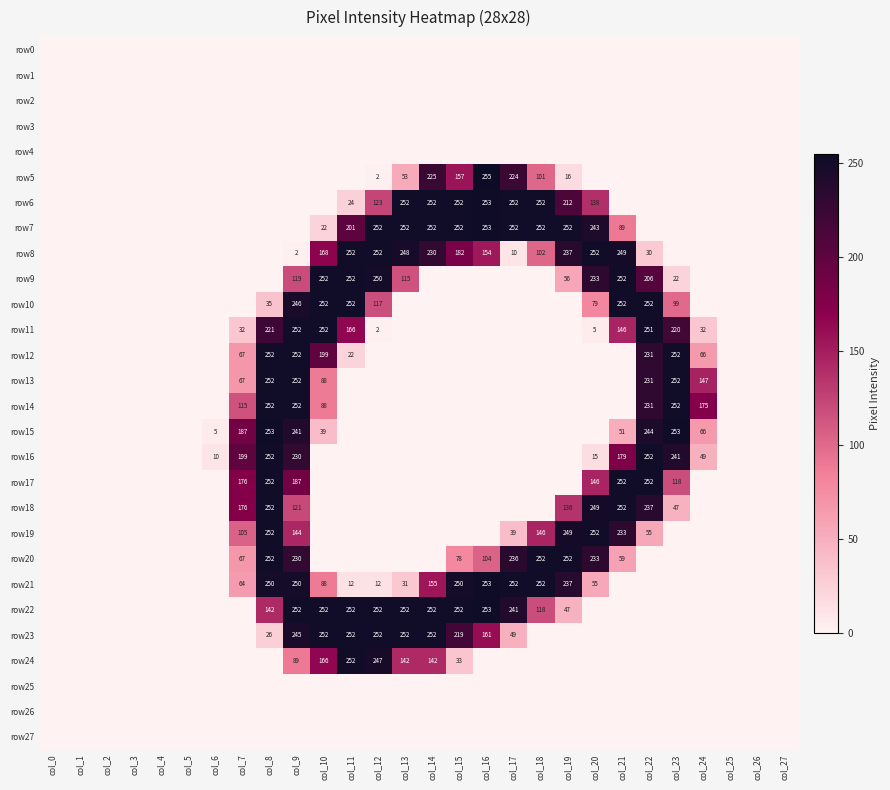

The value of row7 at col_20 is 425. True or false?

False